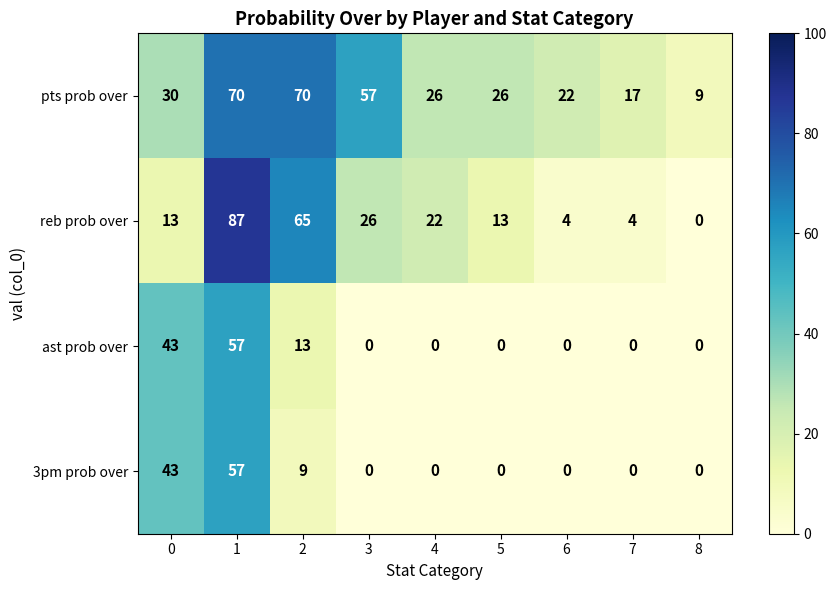

What is the difference between the highest and lowest values at 3?

57